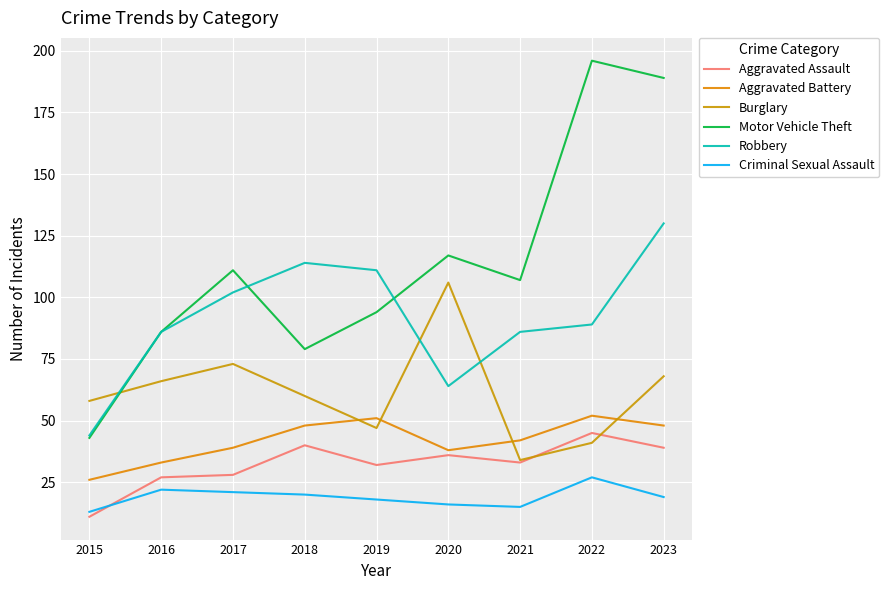

Where does the Aggravated Assault series first go above 33?

2018